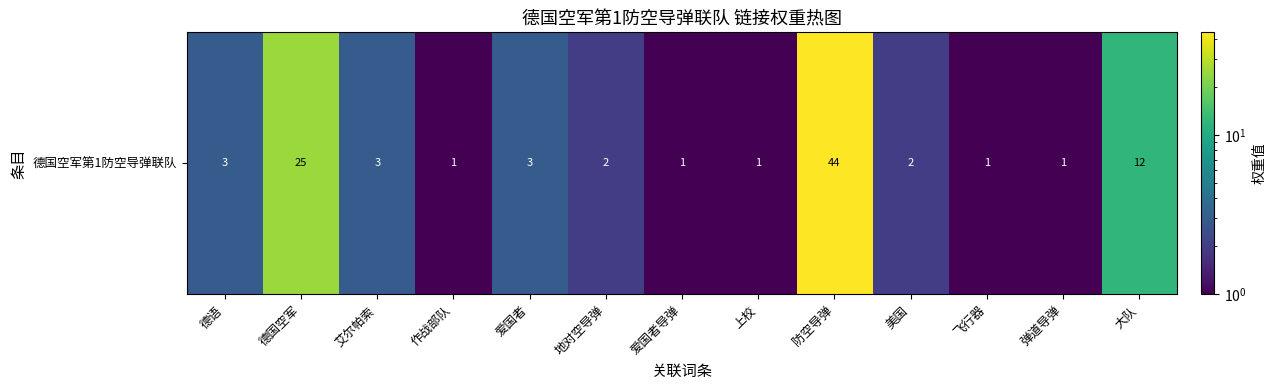

Which category has the highest value across all series?

防空导弹